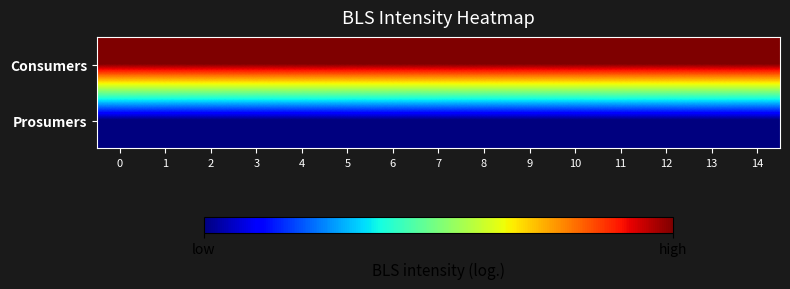

Rank the series at 9 from highest to lowest value.

Consumers, Prosumers